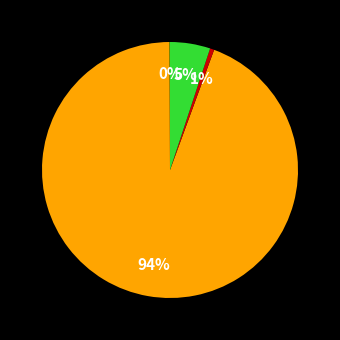

To the nearest percent, what is the difference between the largest and smallest slice percentages?

94%